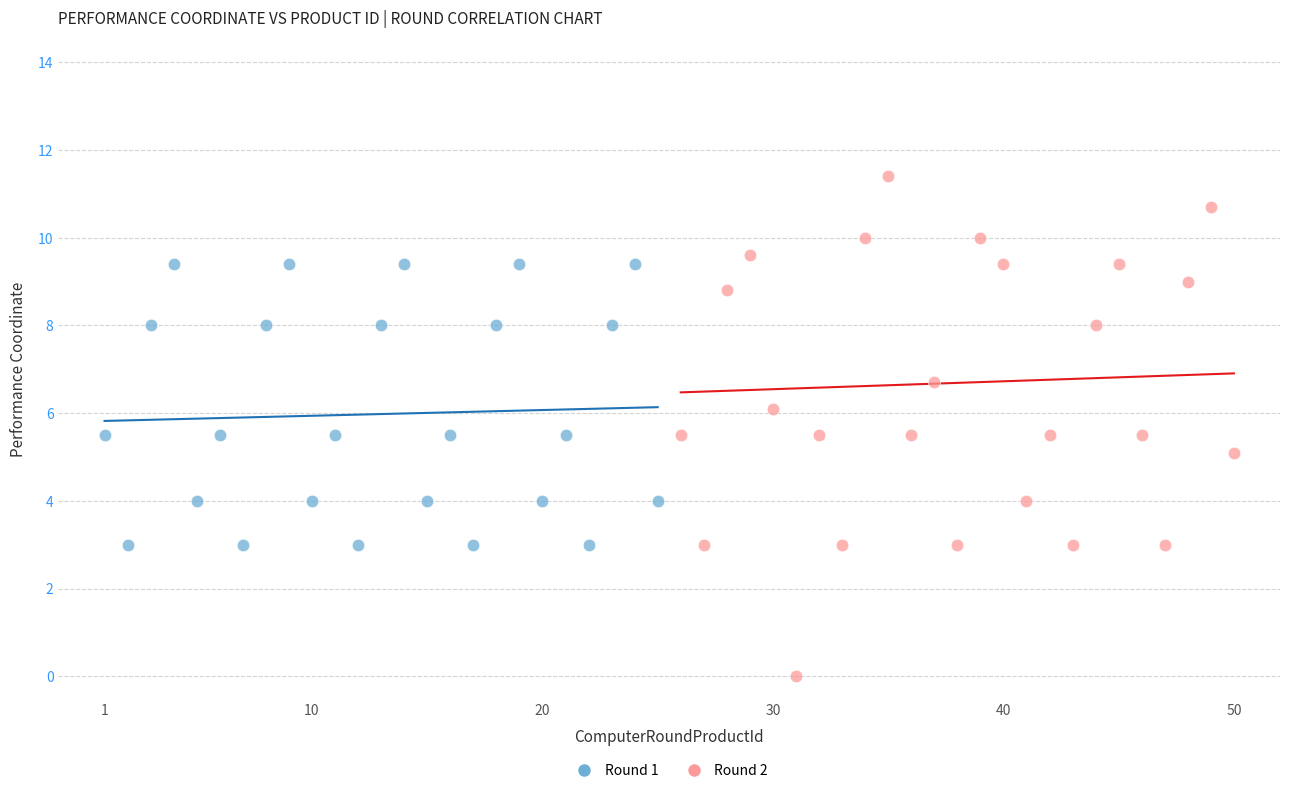

Which series reaches the maximum Y coordinate?

Round 2